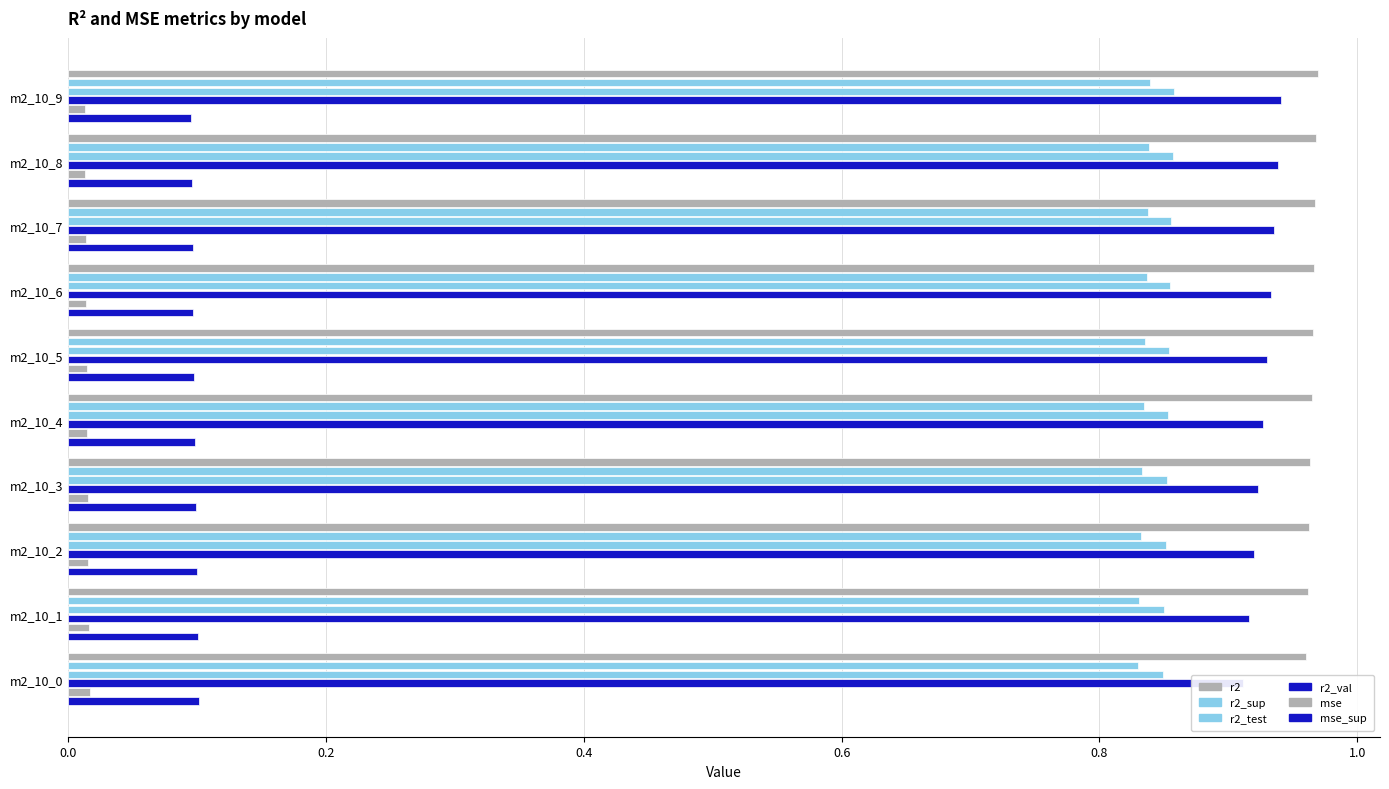

Which series has the widest spread of values?

r2_val